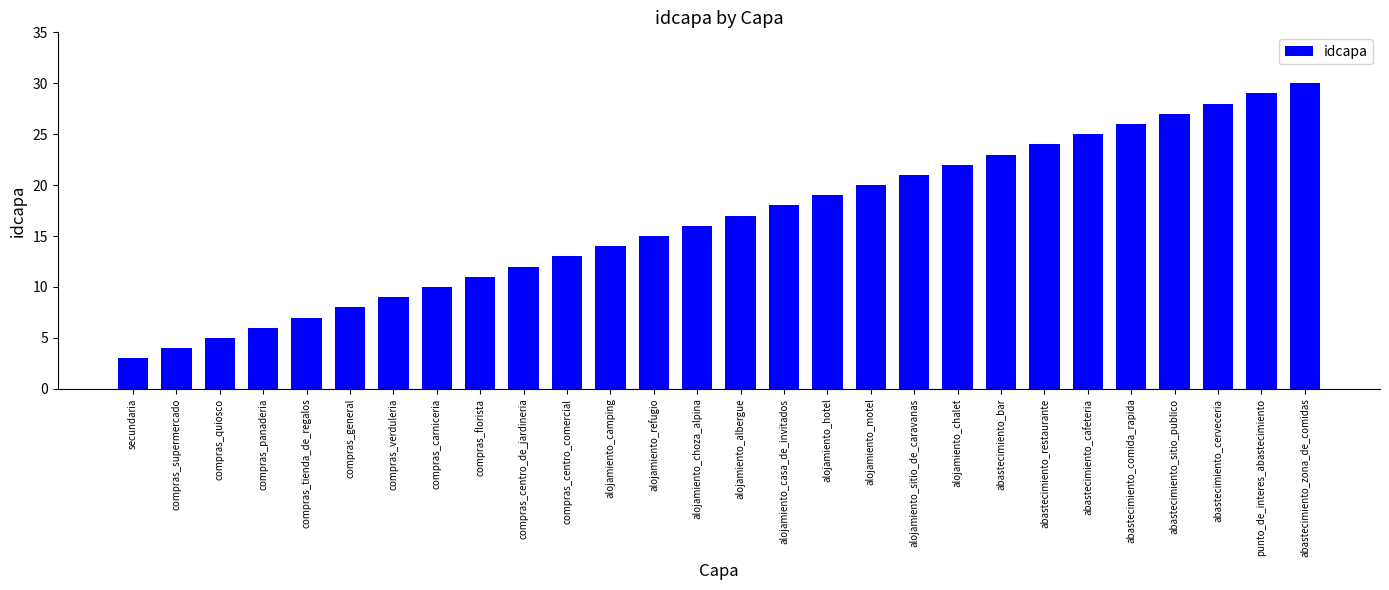

Which has a higher value, compras_carniceria or abastecimiento_zona_de_comidas?

abastecimiento_zona_de_comidas